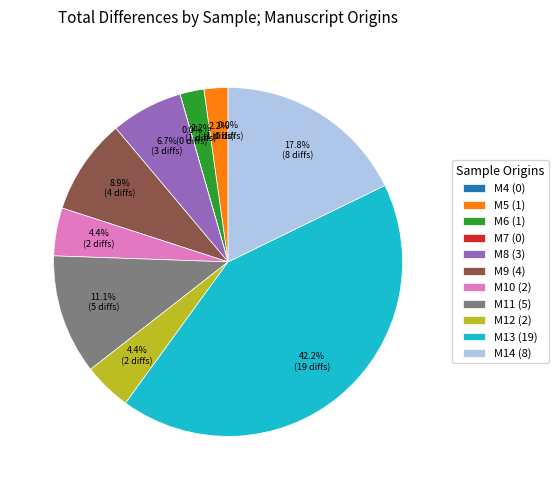

To the nearest percent, what portion does M8 represent?

7%